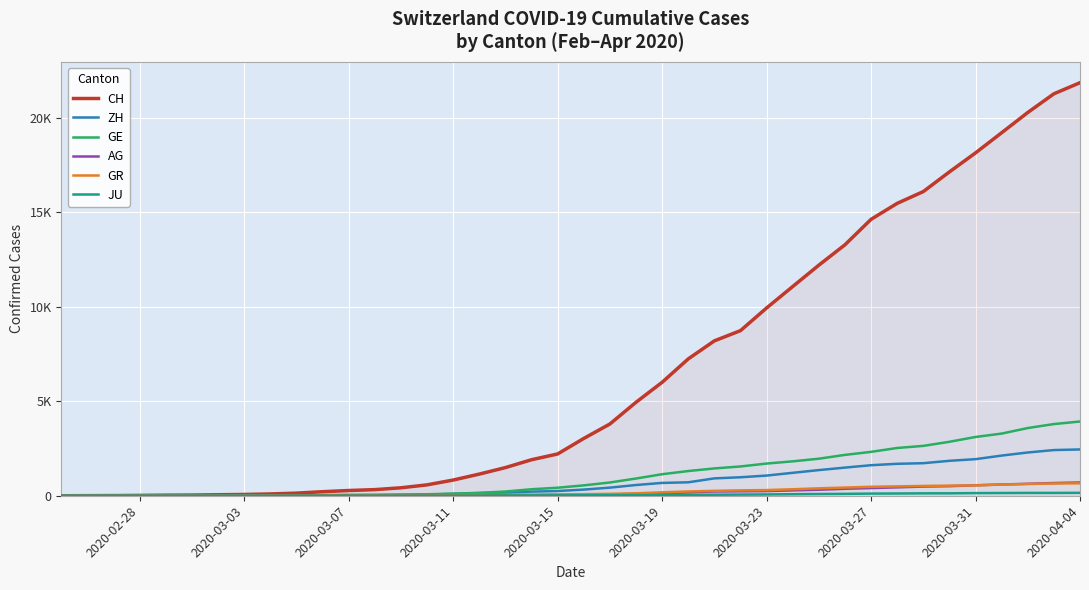

What is the sum of all CH values?

262350